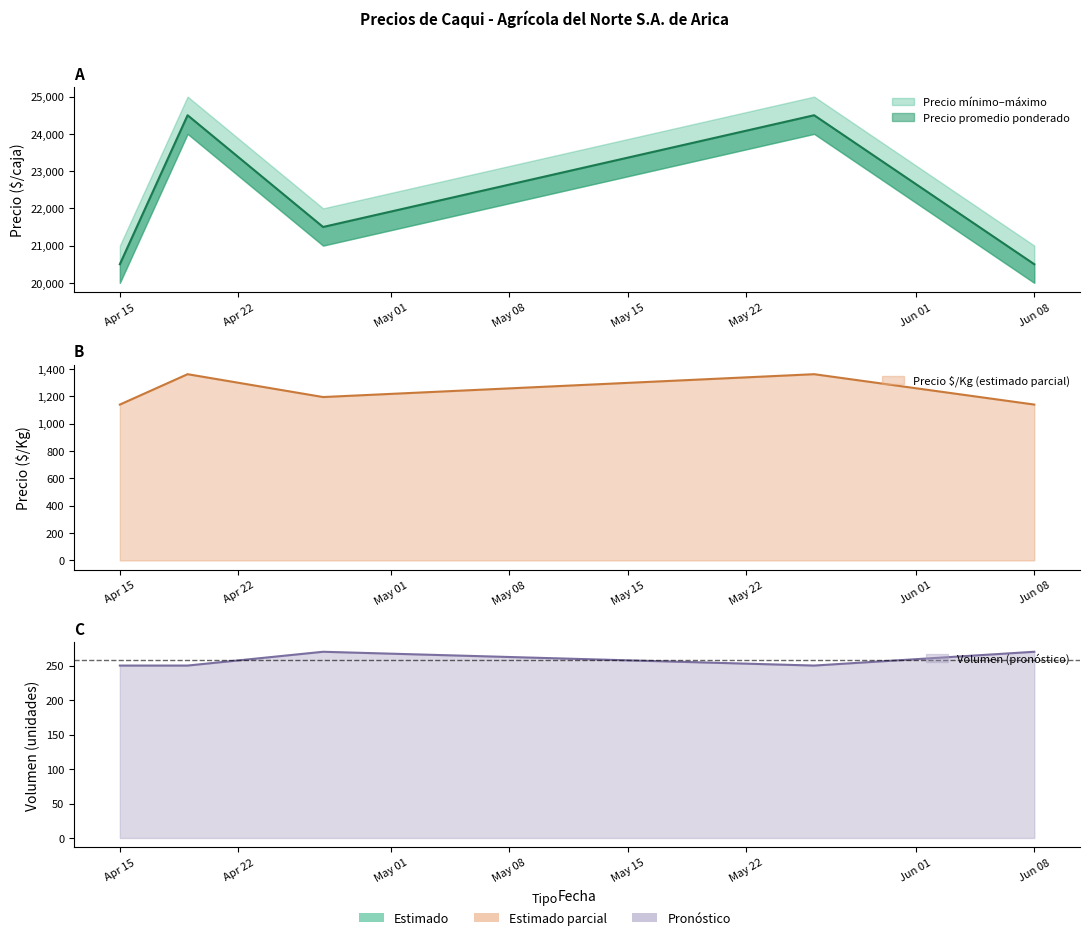

Which series has the largest range (max minus min)?

Precio mínimo